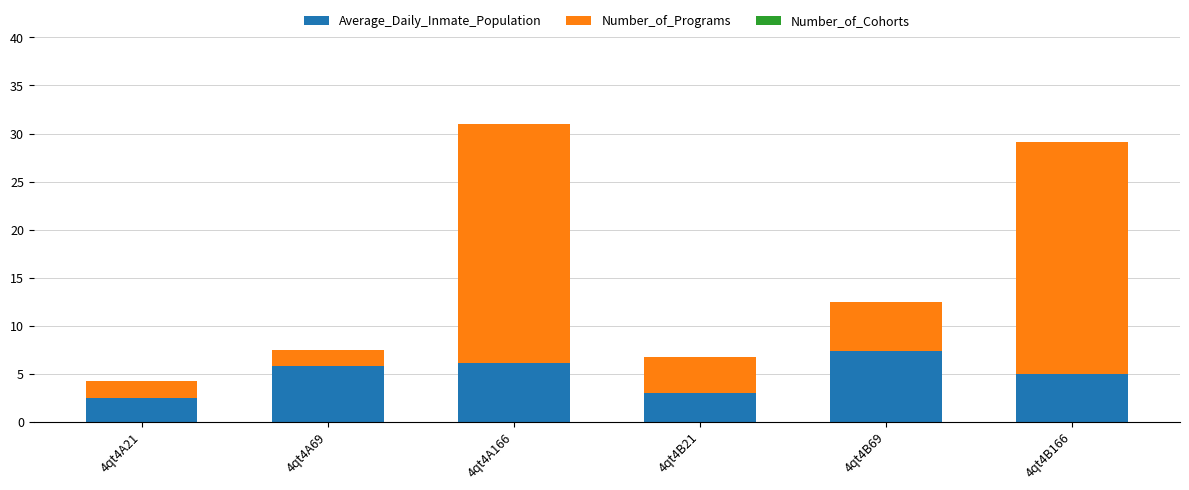

What is the total value across all series at 4qt4B69?

12.5